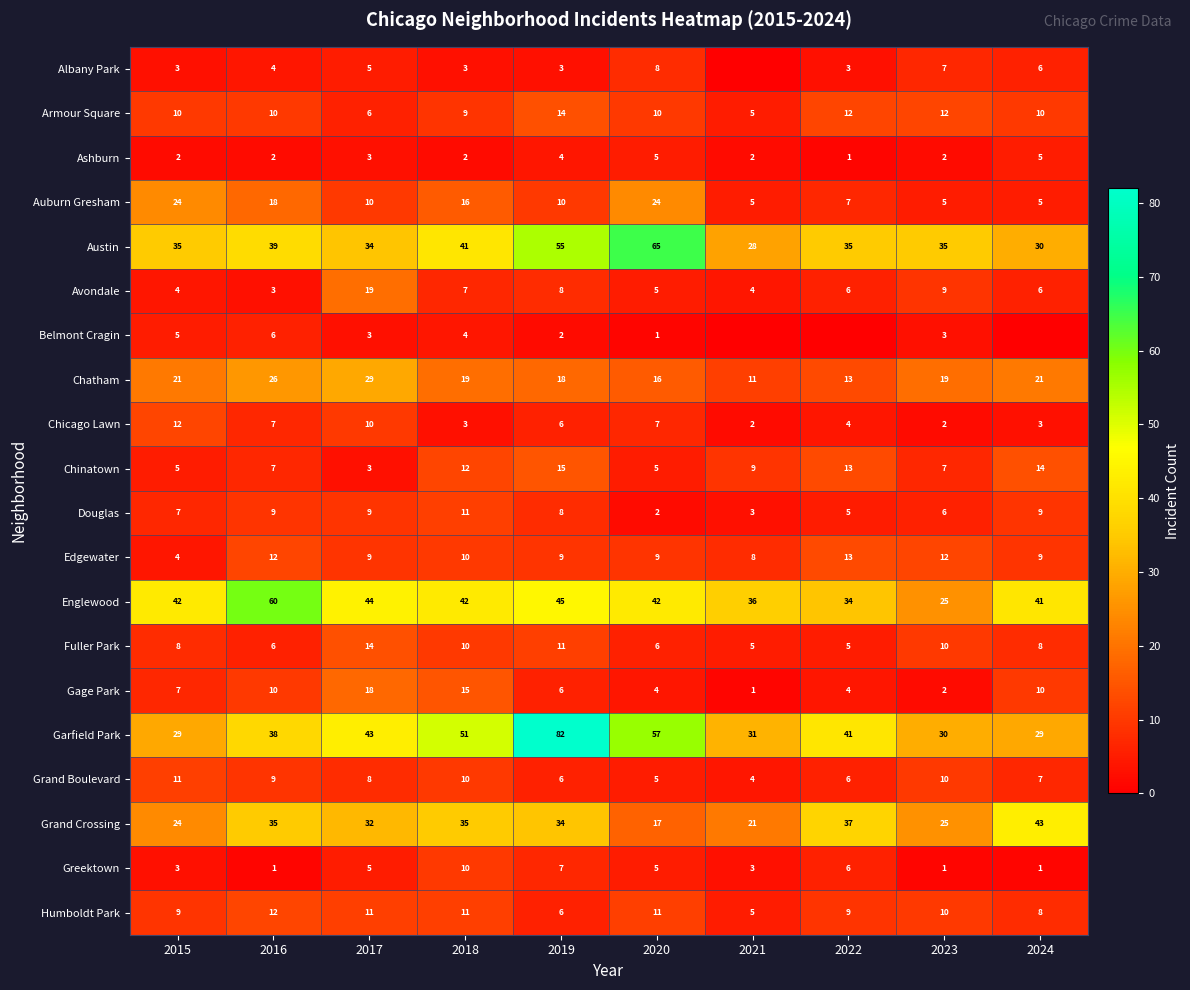

True or false: Auburn Gresham has a value of 7 at 2020.

False